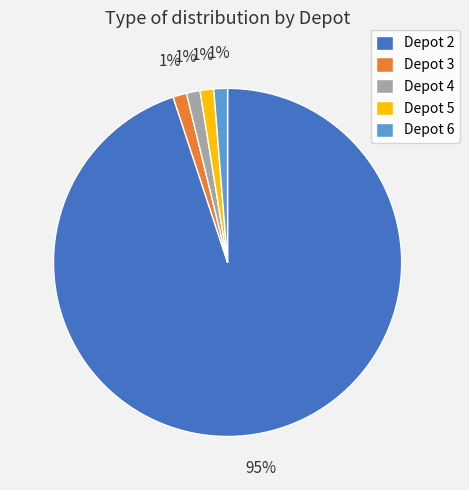

Approximately how many times larger is the value at Depot 5 compared to Depot 4?

1.0